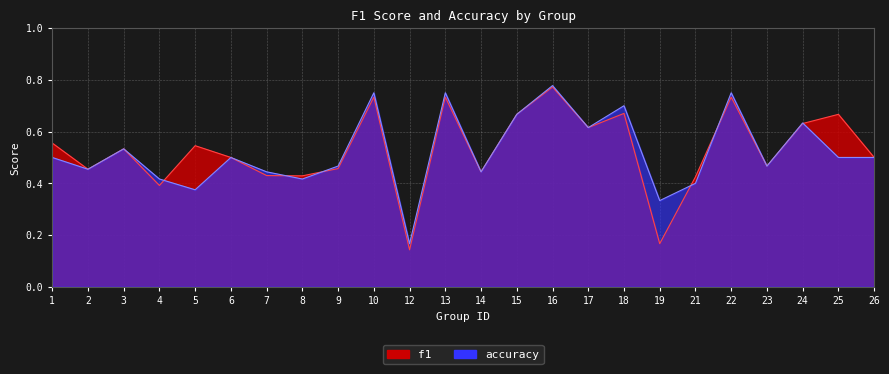

Read the f1 value at 23.

0.5